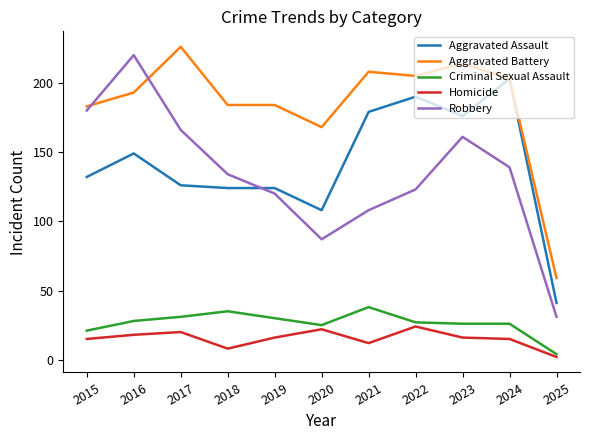

What is the approximate value of Homicide at 2022?

24